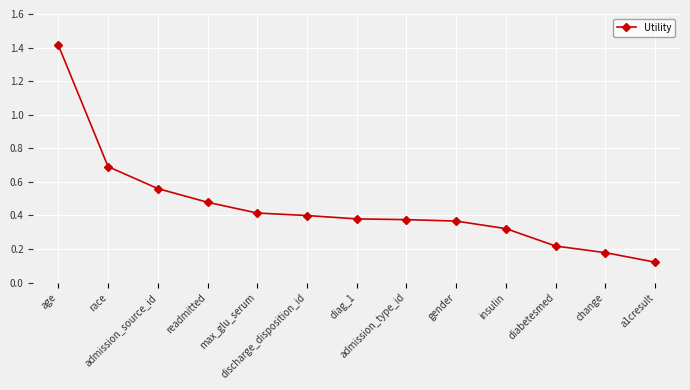

What is the change in value from admission_source_id to gender?

-0.2